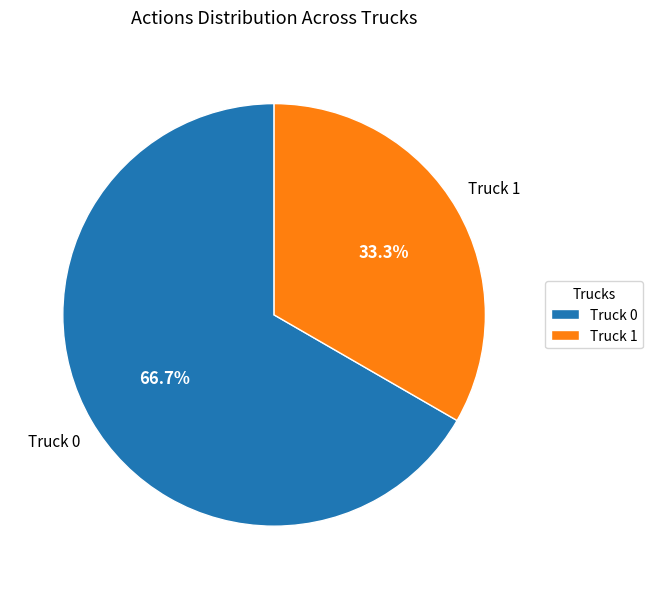

To the nearest percent, what portion does Truck 0 represent?

67%